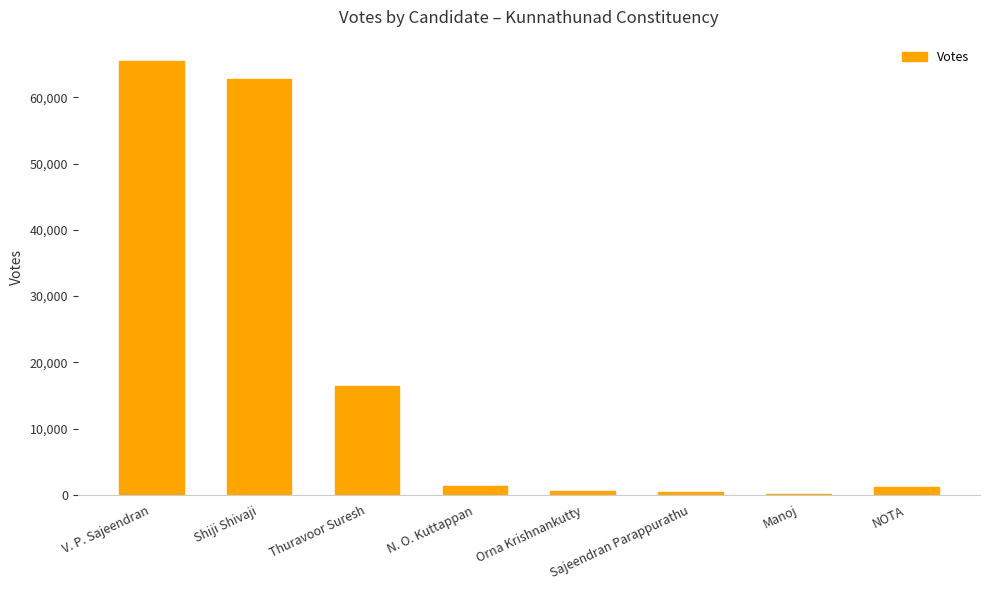

What is the ratio of the value at N. O. Kuttappan to the value at NOTA?

1.1